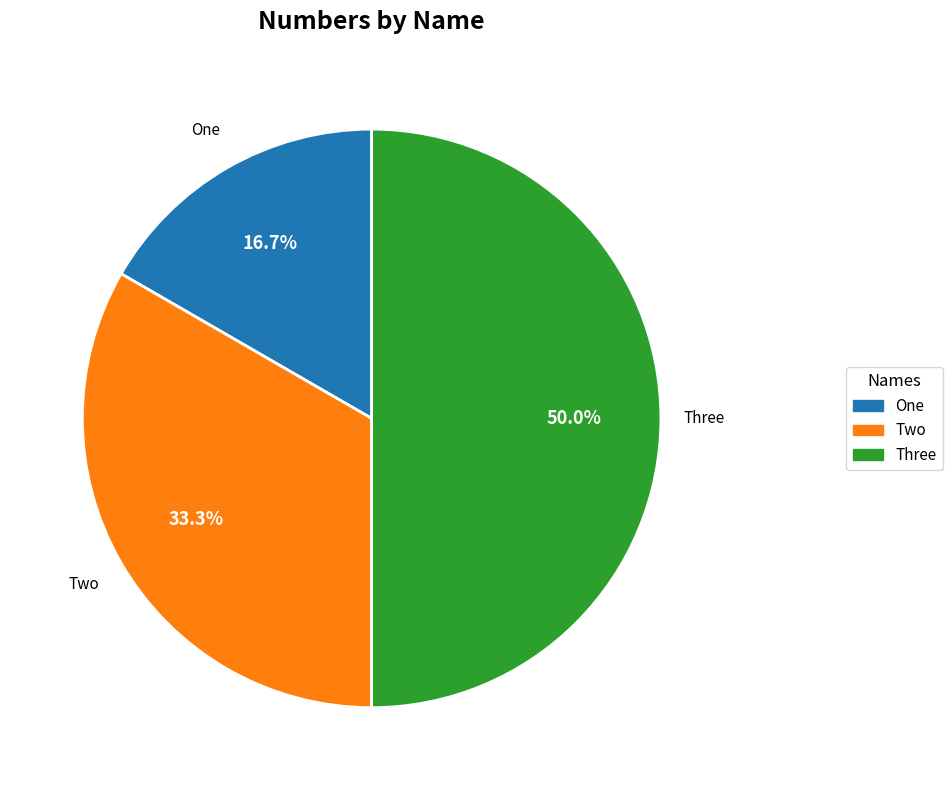

How many slices are in this pie chart?

3